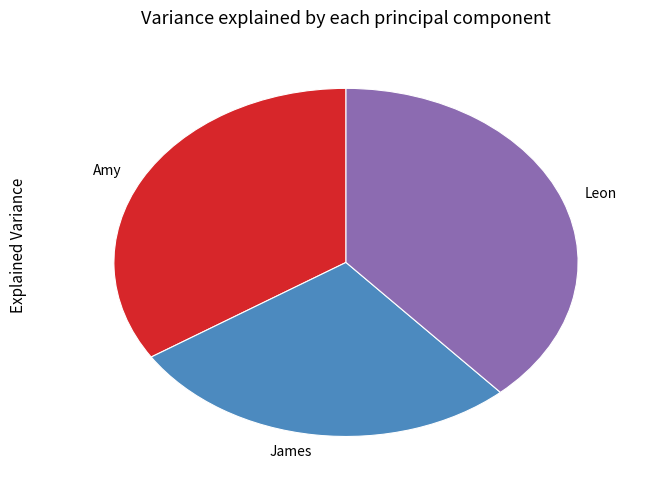

Does Amy account for over 50% of the chart?

No